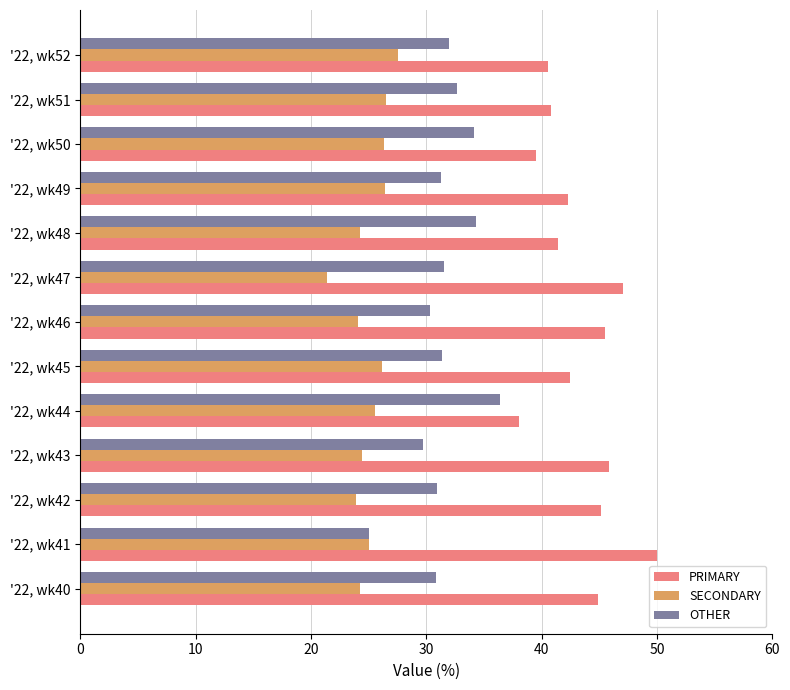

Rank the series by their maximum value, from lowest to highest.

SECONDARY, OTHER, PRIMARY